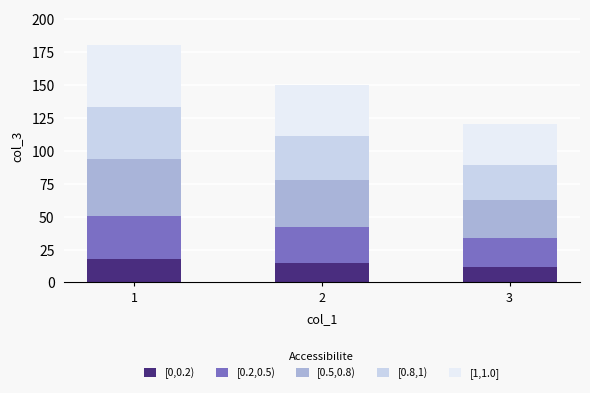

The value of [0,0.2) at 2 is 15.0. True or false?

True